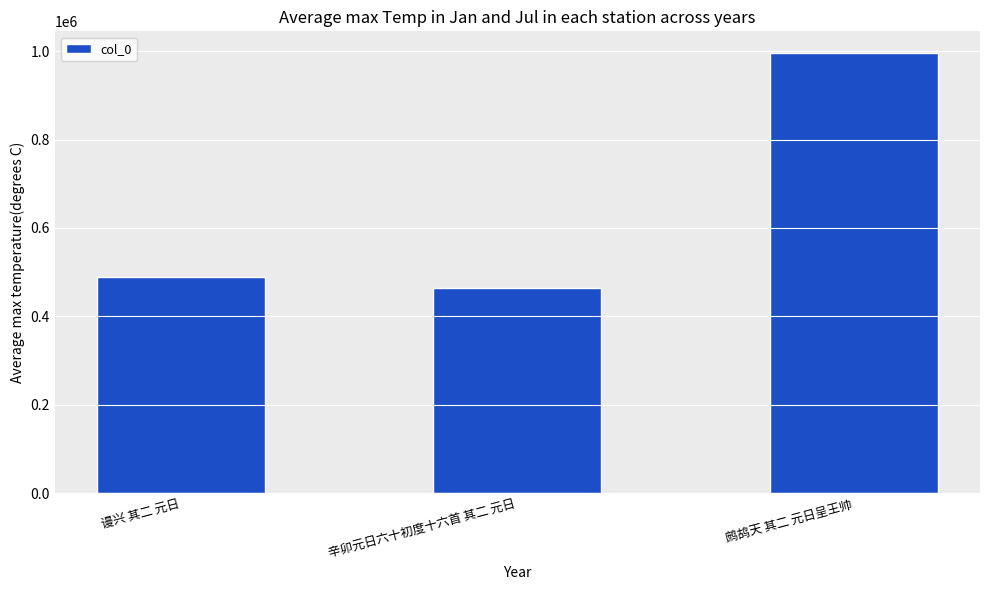

Read the value at 辛卯元日六十初度十六首 其二 元日, to the nearest 10.

463000